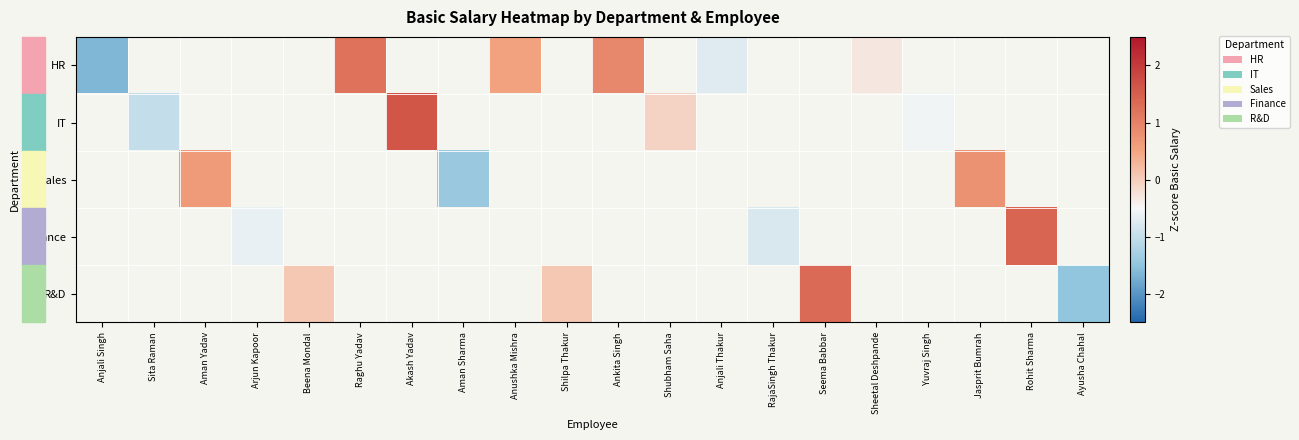

Count the number of data series in this chart.

5